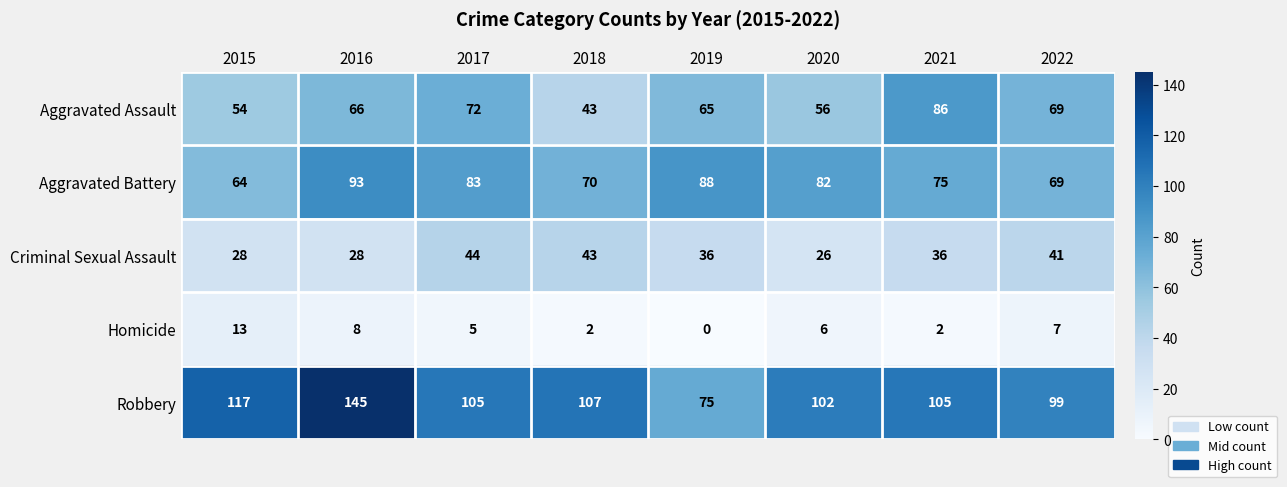

At which category is the sum across all series the highest?

2016